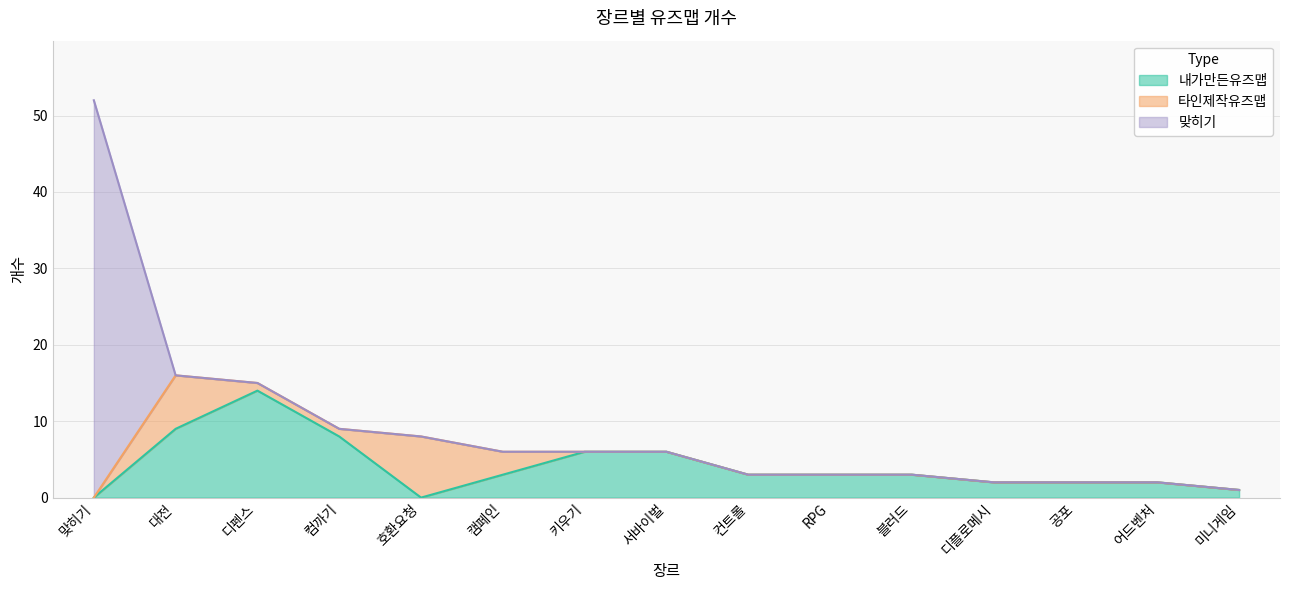

Does the chart have visible grid lines?

Yes